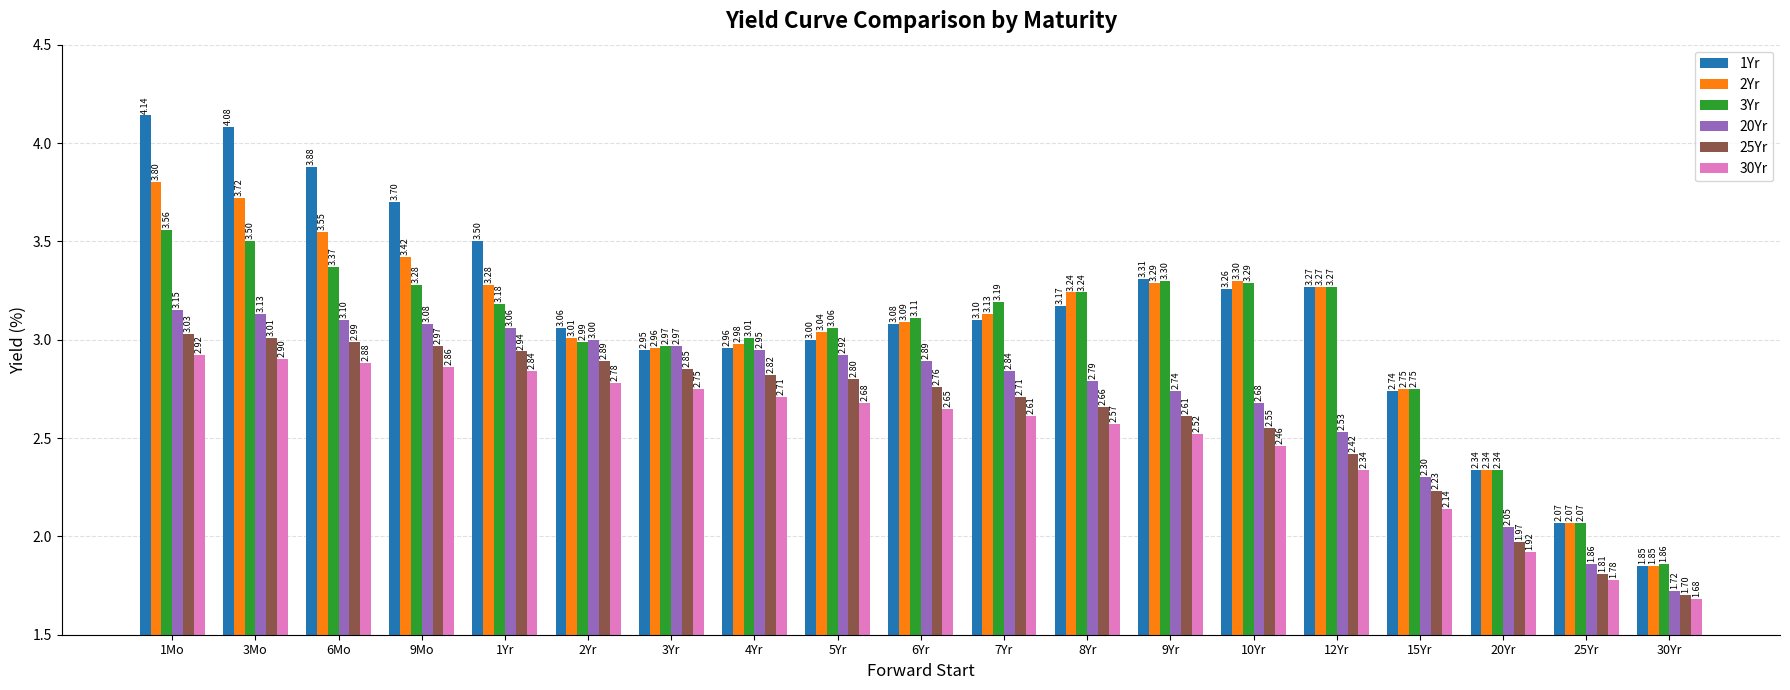

Rank the categories by 25Yr value from lowest to highest.

30Yr, 25Yr, 20Yr, 15Yr, 12Yr, 10Yr, 9Yr, 8Yr, 7Yr, 6Yr, 5Yr, 4Yr, 3Yr, 2Yr, 1Yr, 9Mo, 6Mo, 3Mo, 1Mo